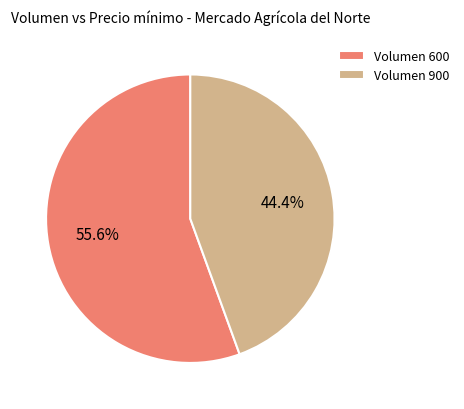

Which slice is the largest?

Volumen 600